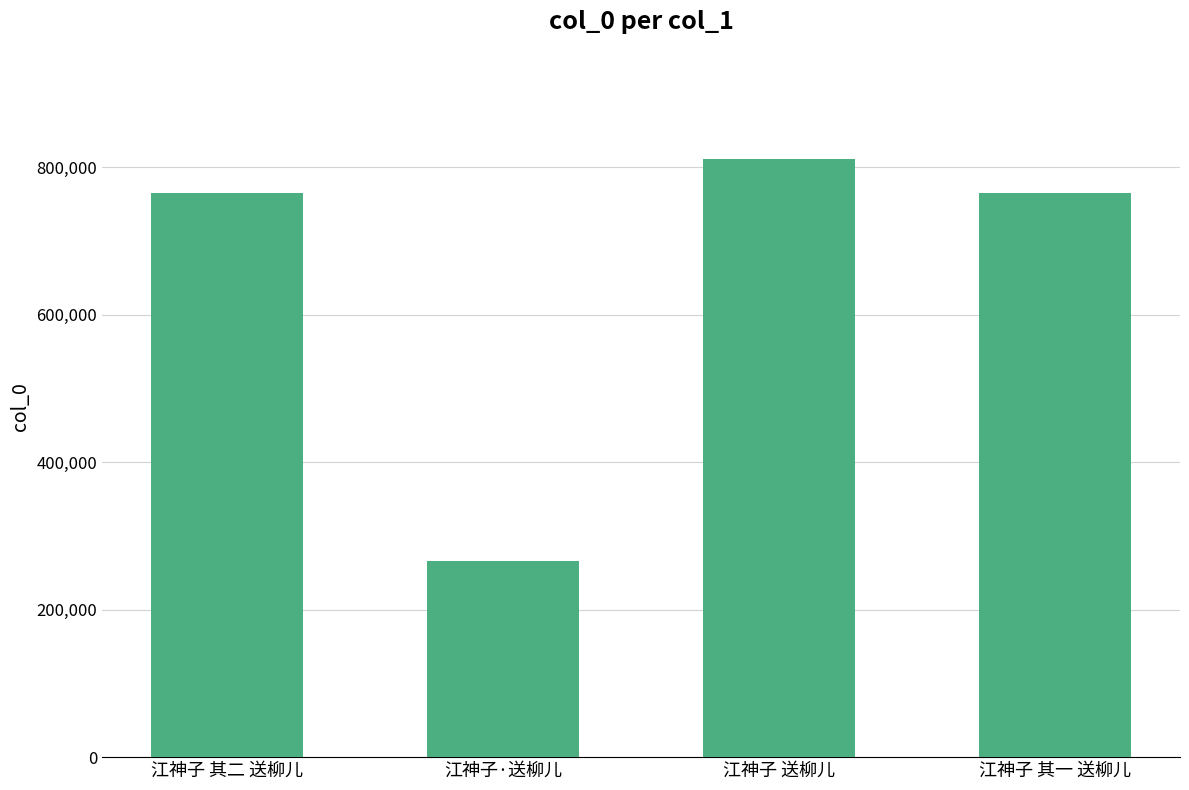

The value at 江神子 送柳儿 is 1307916. True or false?

False